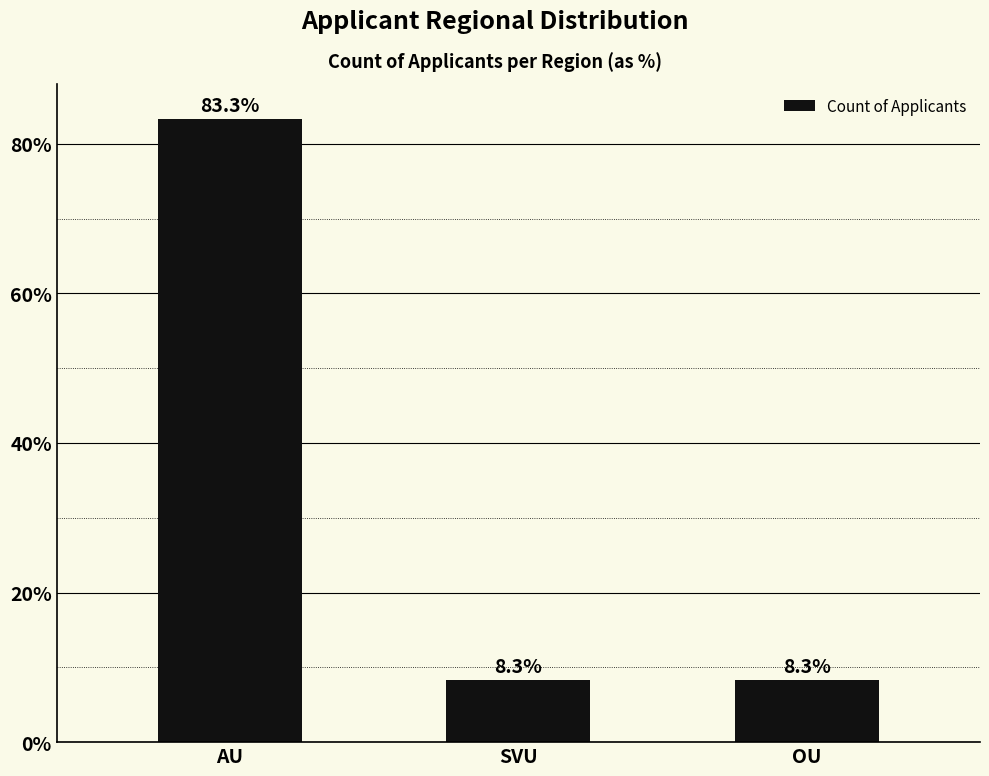

How many distinct data groups are displayed?

1